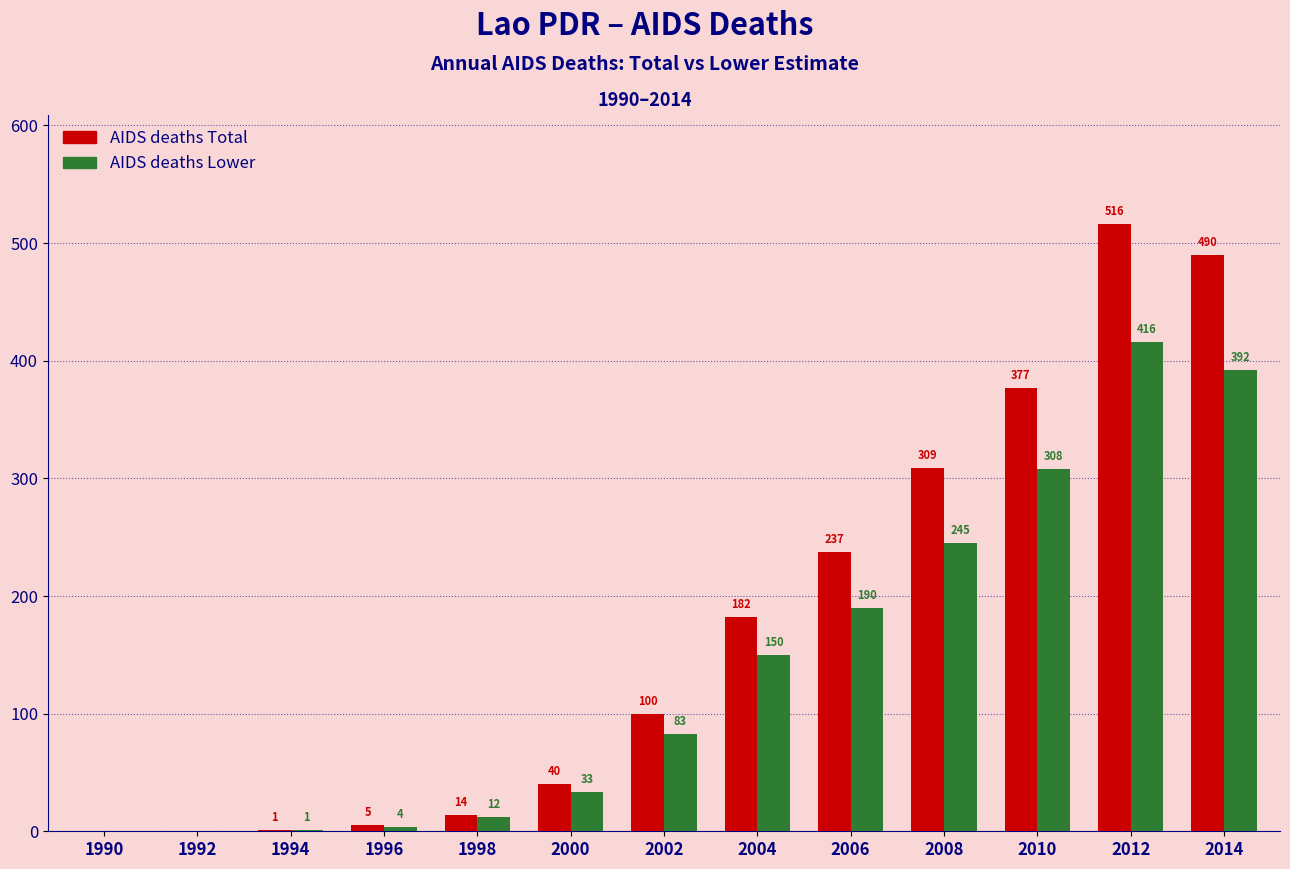

Read the AIDS deaths Lower value at 2010.

308.0